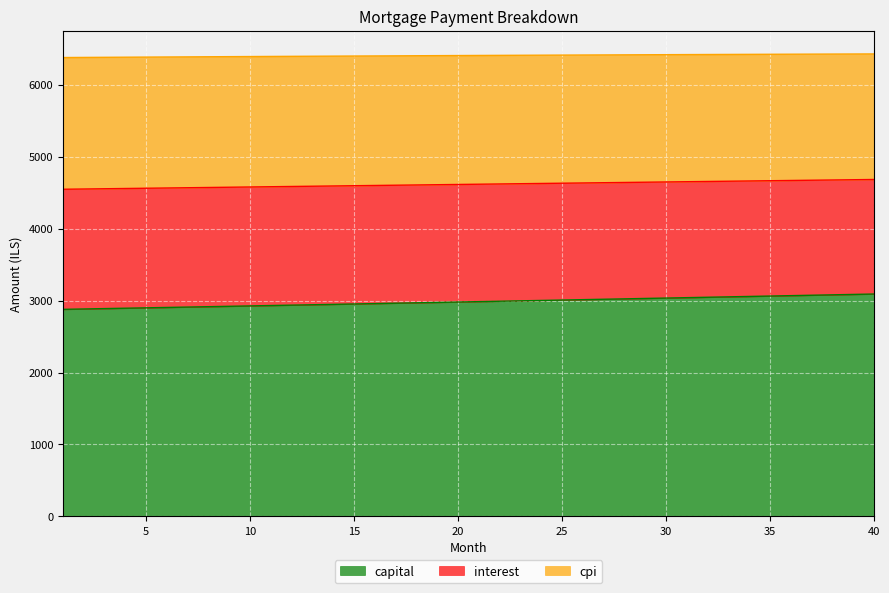

What is the difference between the maximum and minimum values in the capital series?

213.2